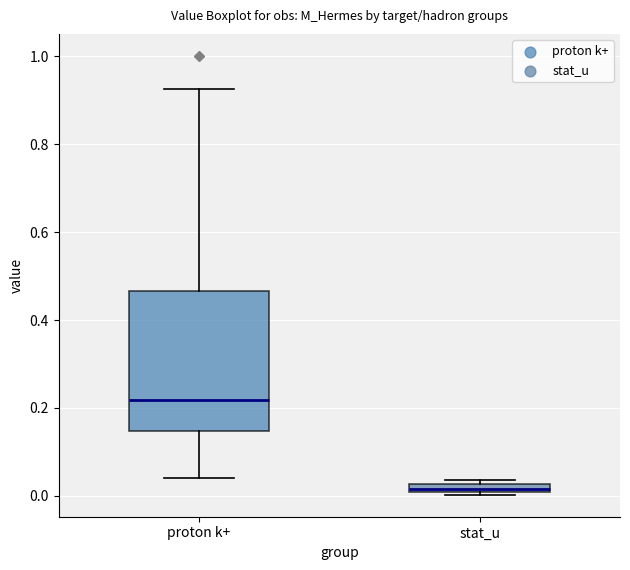

Where is the lower edge of the box for stat_u on the y-axis? The values are not printed on the chart, so give them approximately, as read against the axis.

0.00